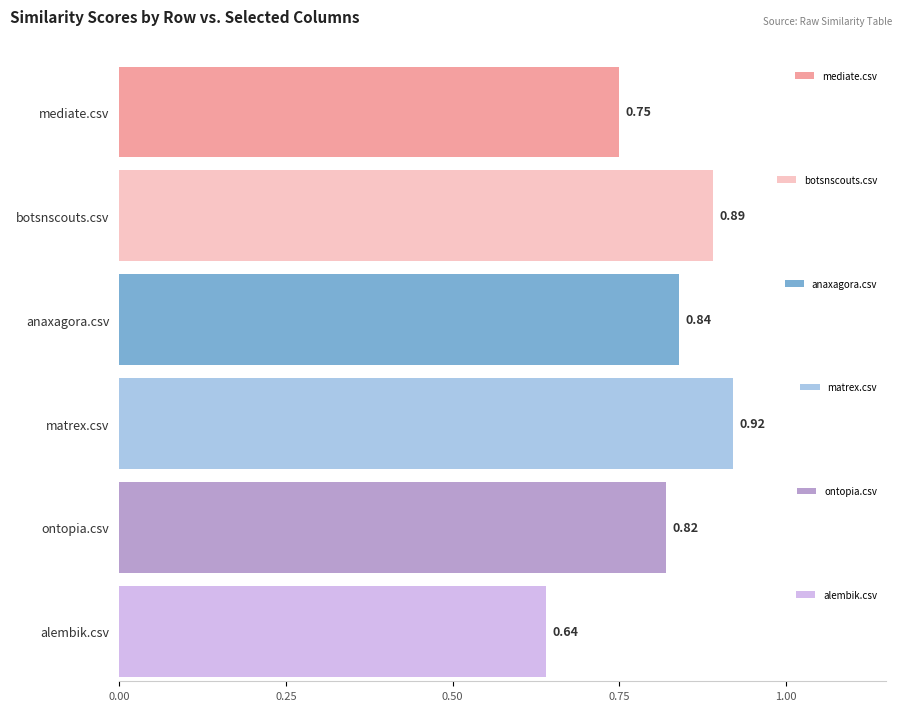

What is the difference between the second highest and second lowest values in the matrex.csv series?

0.5